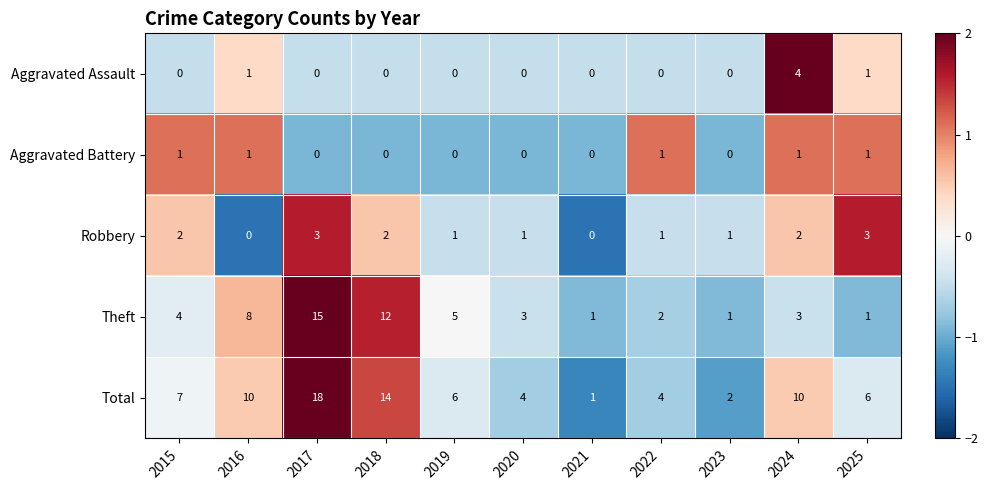

What is the sum of all Aggravated Assault values?

6